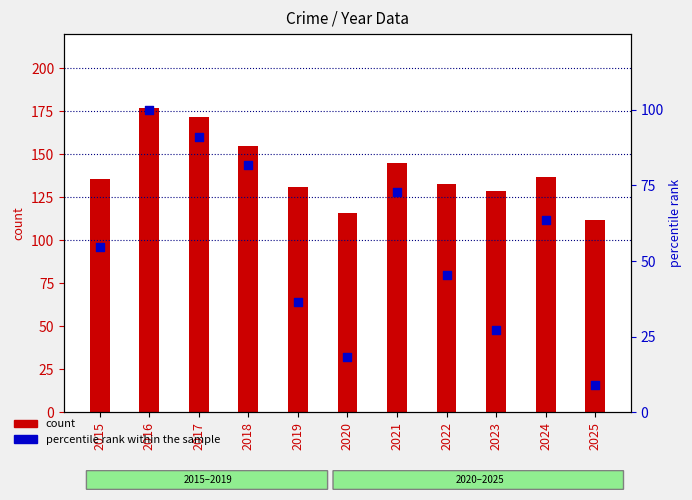

Which series reaches the minimum Y coordinate?

percentile rank within the sample